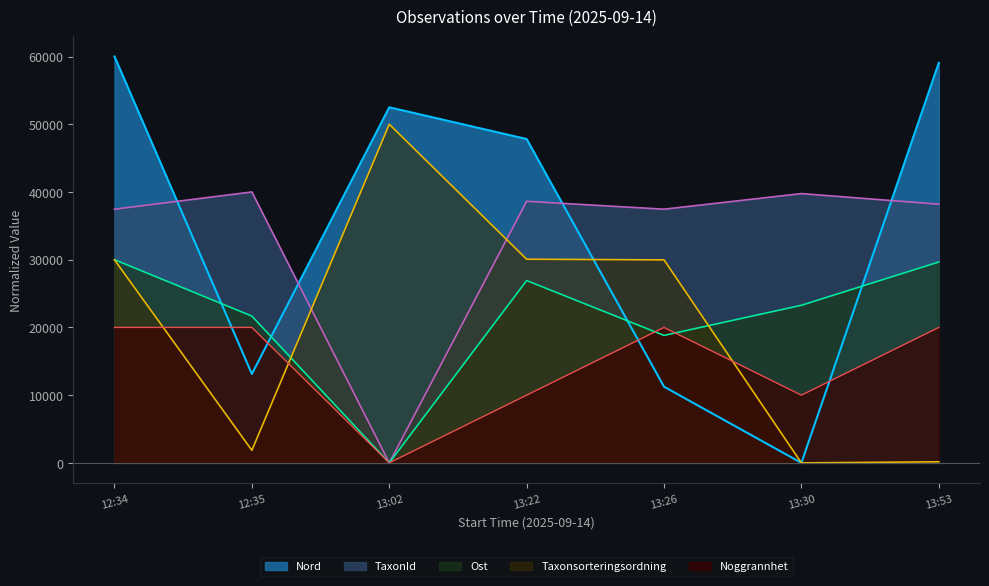

Does the chart display data point markers on the line(s)?

No